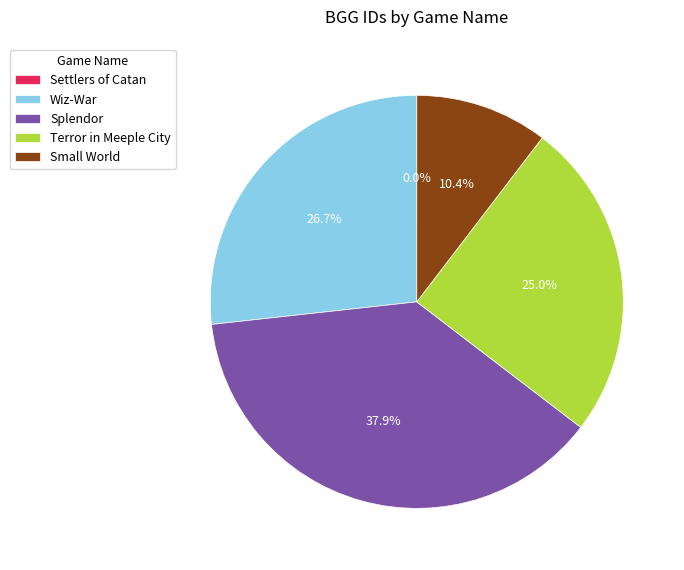

What portion of the pie excludes Splendor?

62.1%